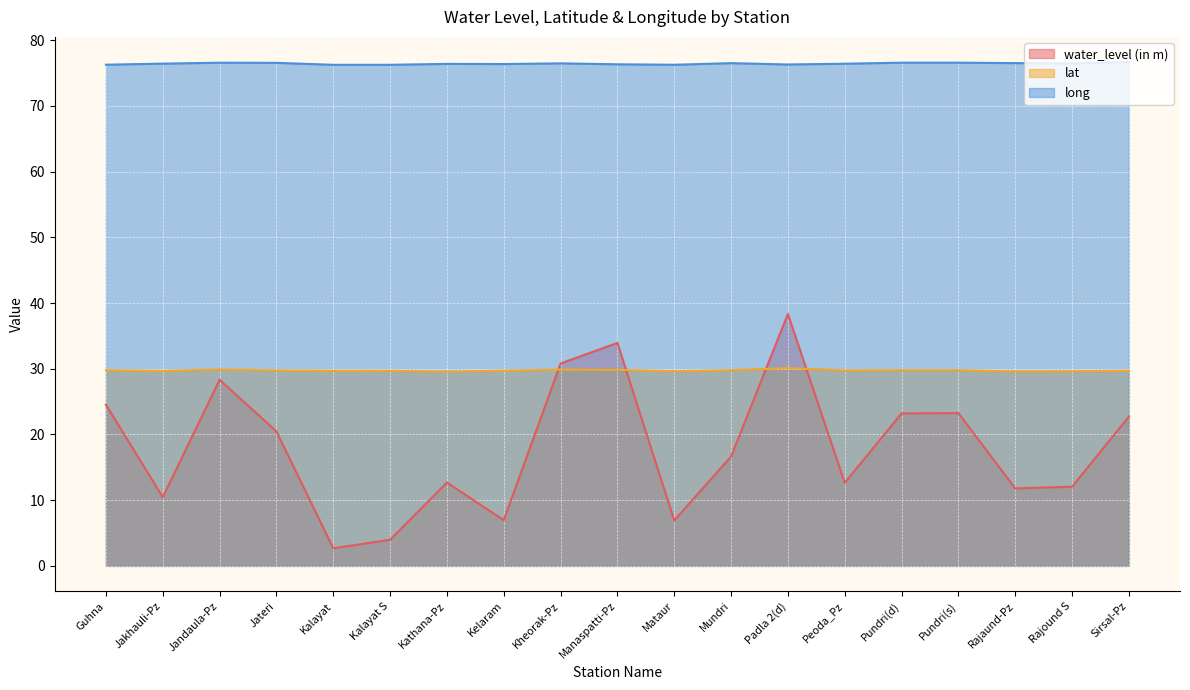

Rank the series by their maximum value, from highest to lowest.

long, water_level (in m), lat